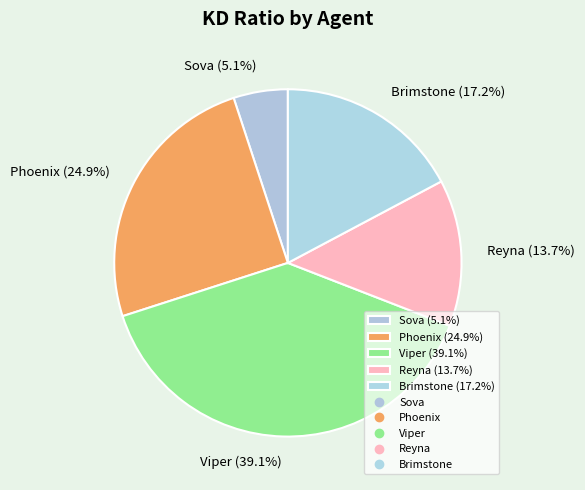

What is the ratio of the value at Brimstone to the value at Viper?

0.4